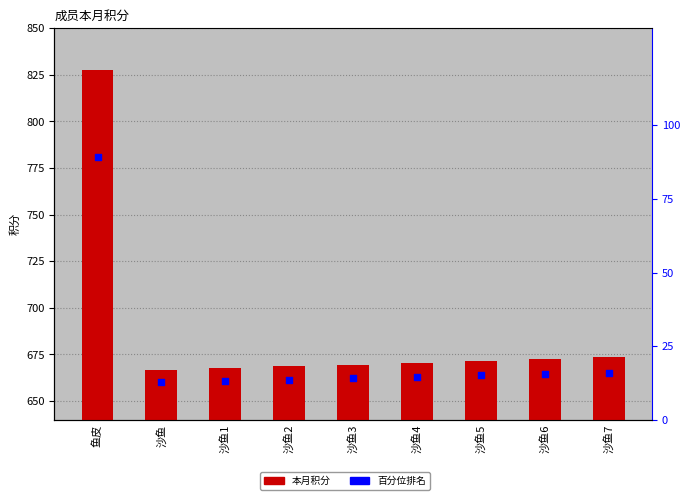

At how many categories does at least one series exceed 662?

9